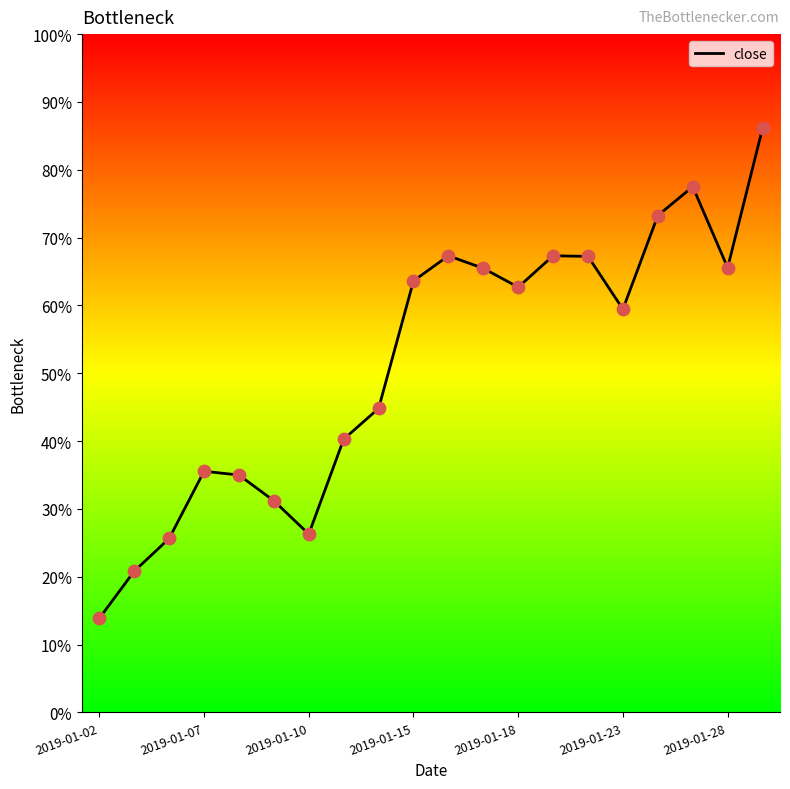

Is this an area chart (filled region under the line)?

No